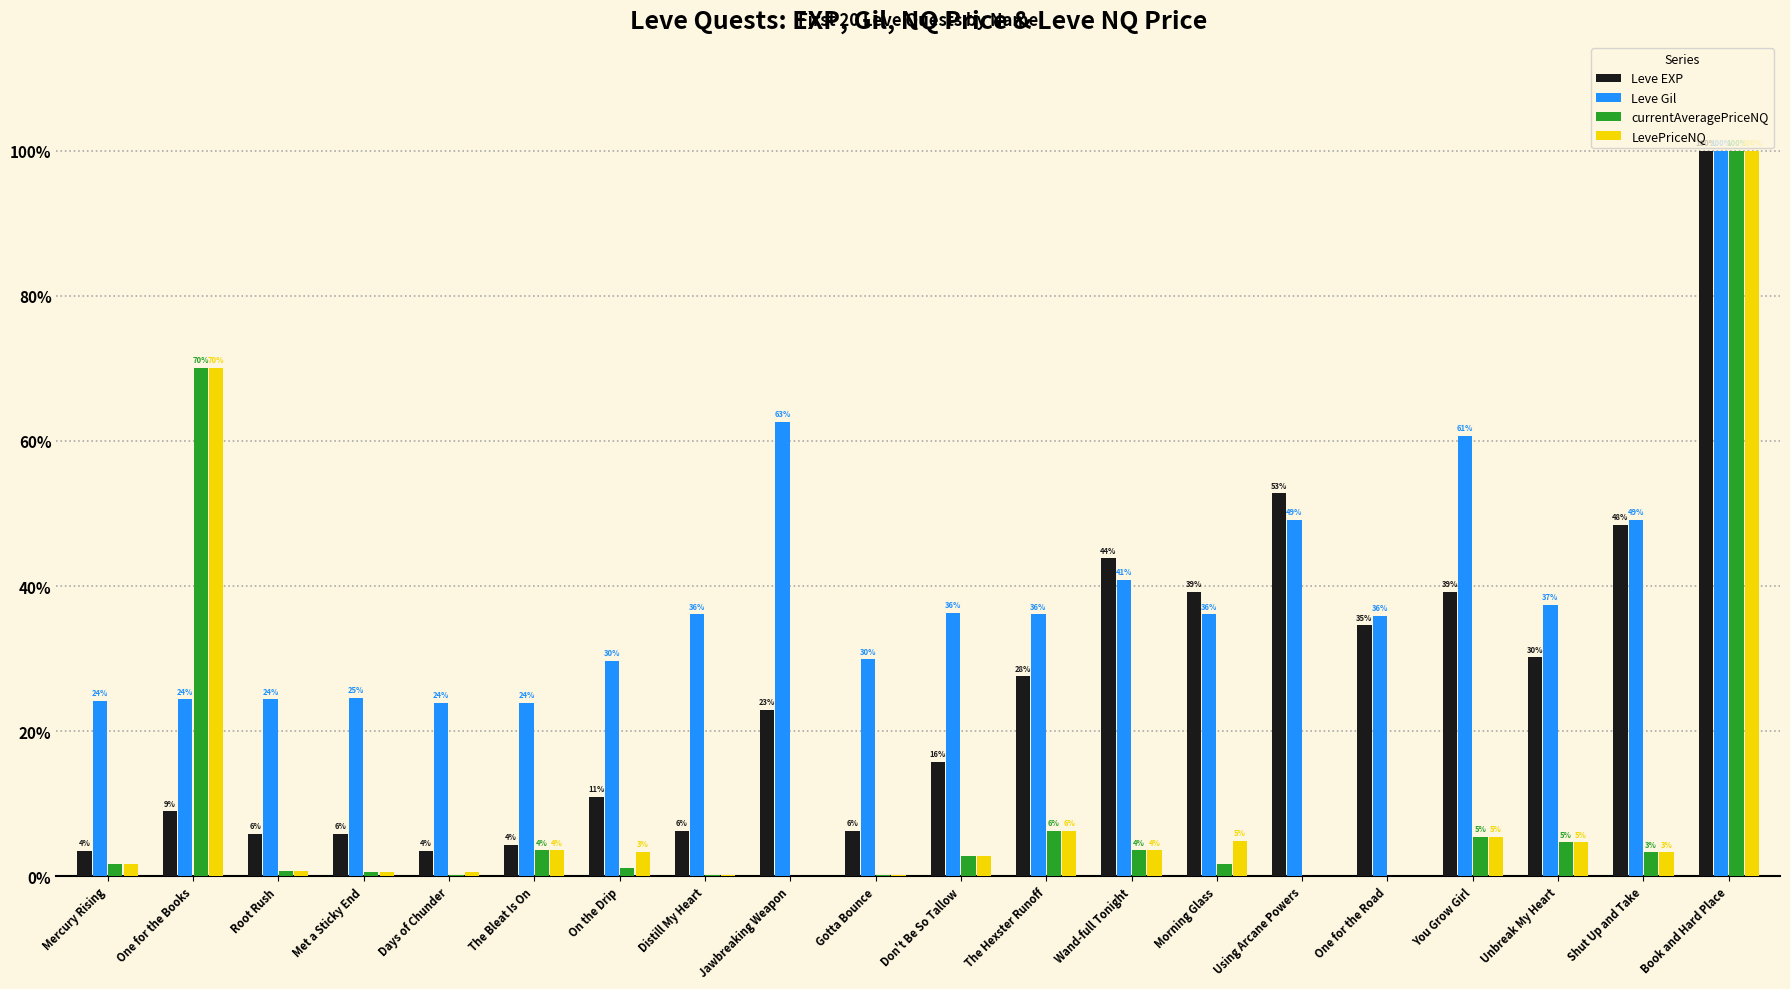

What is the total value across all series at Jawbreaking Weapon?

85.5